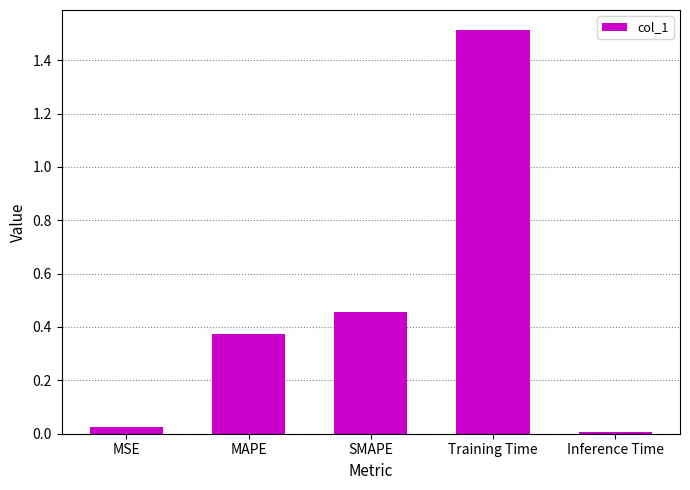

Where is the data nearest to the value 0?

Inference Time